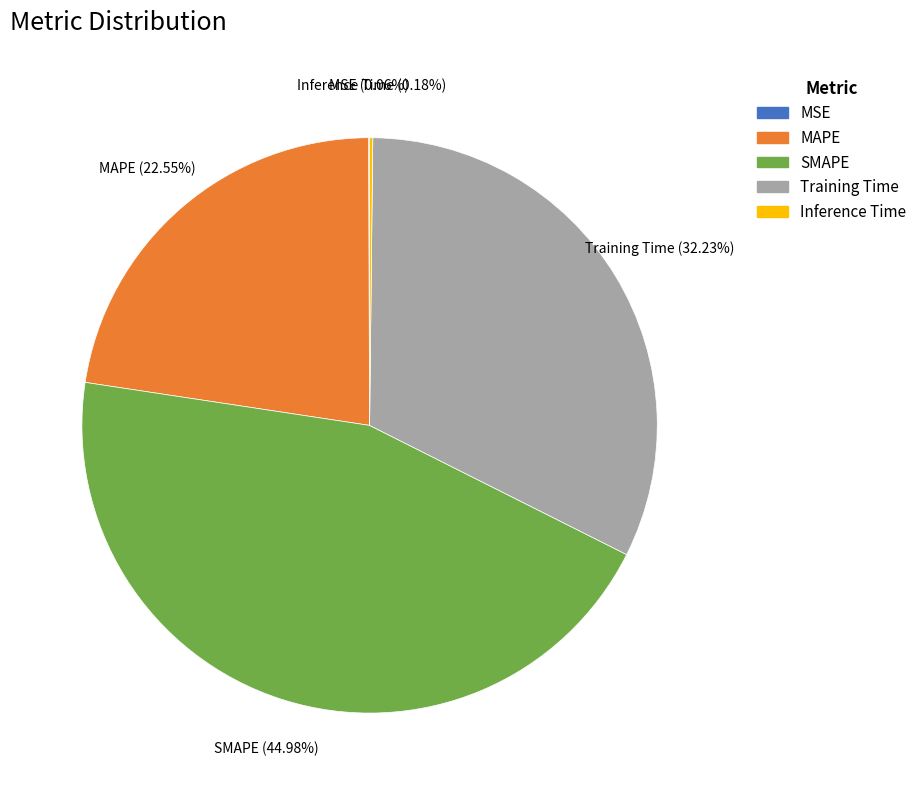

What is the largest slice in the pie chart?

SMAPE